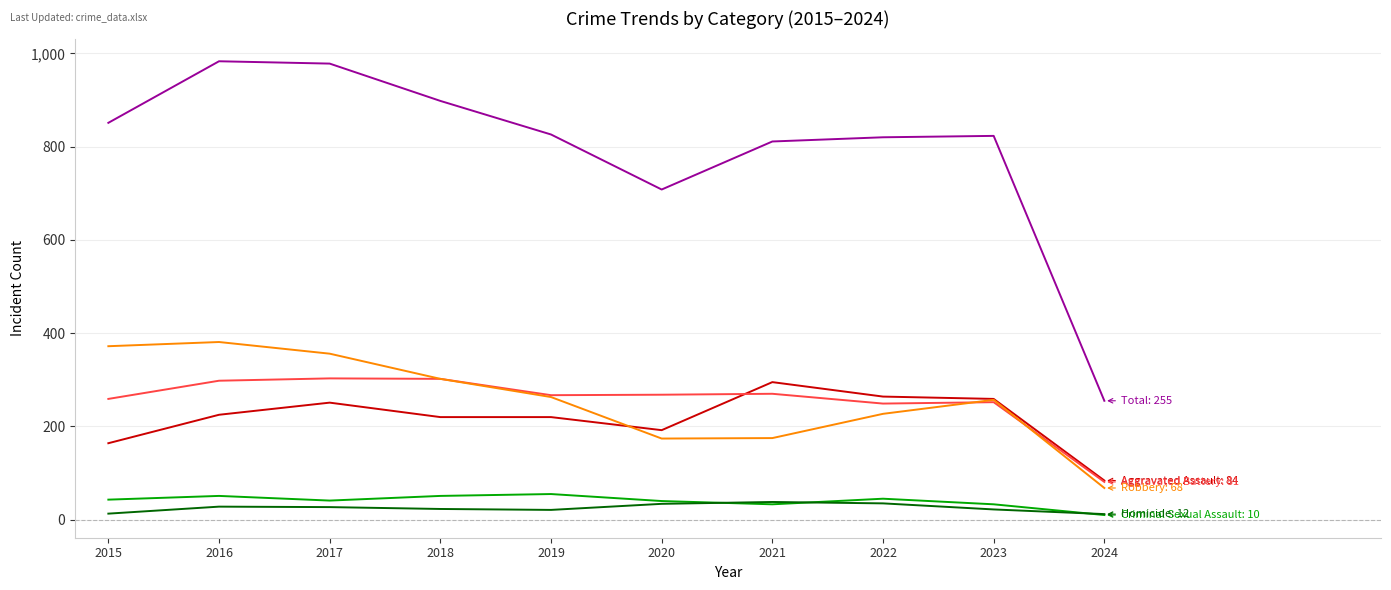

What is the spread (max minus min) of values at 2021?

778